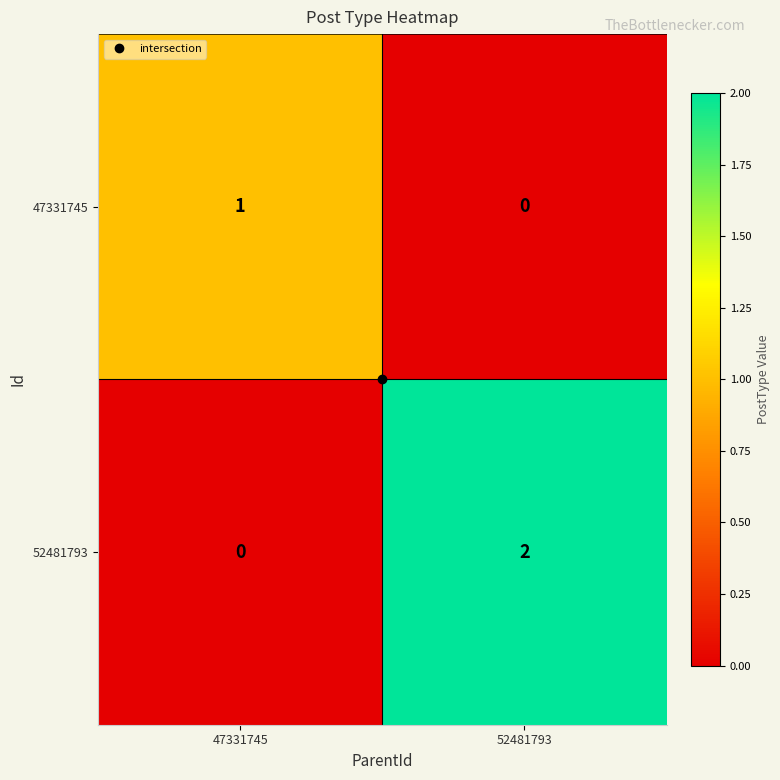

At which category is the sum across all series the highest?

52481793